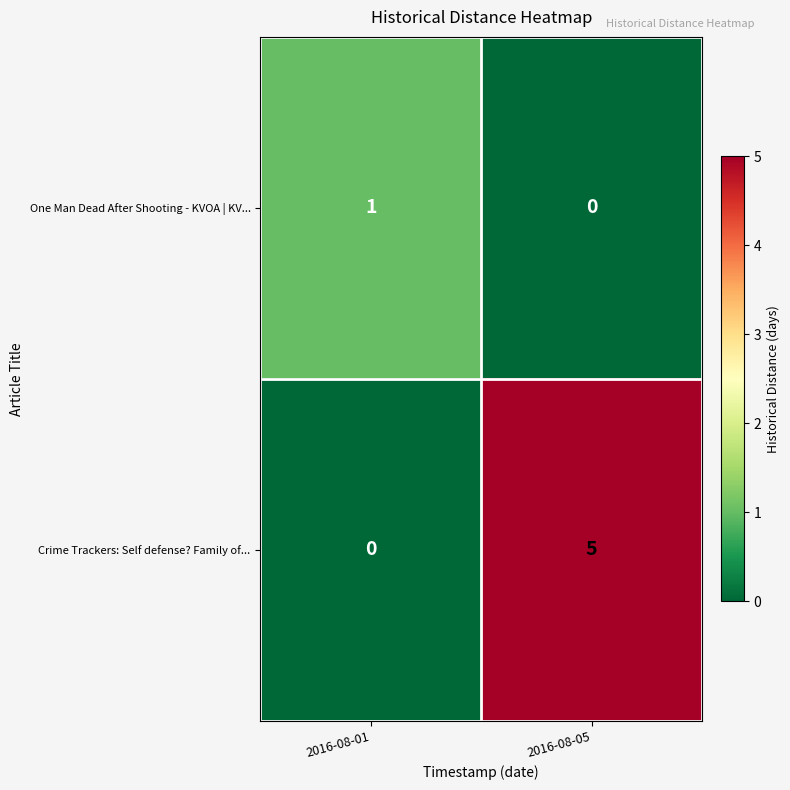

What is the total value across all series at 2016-08-05?

5